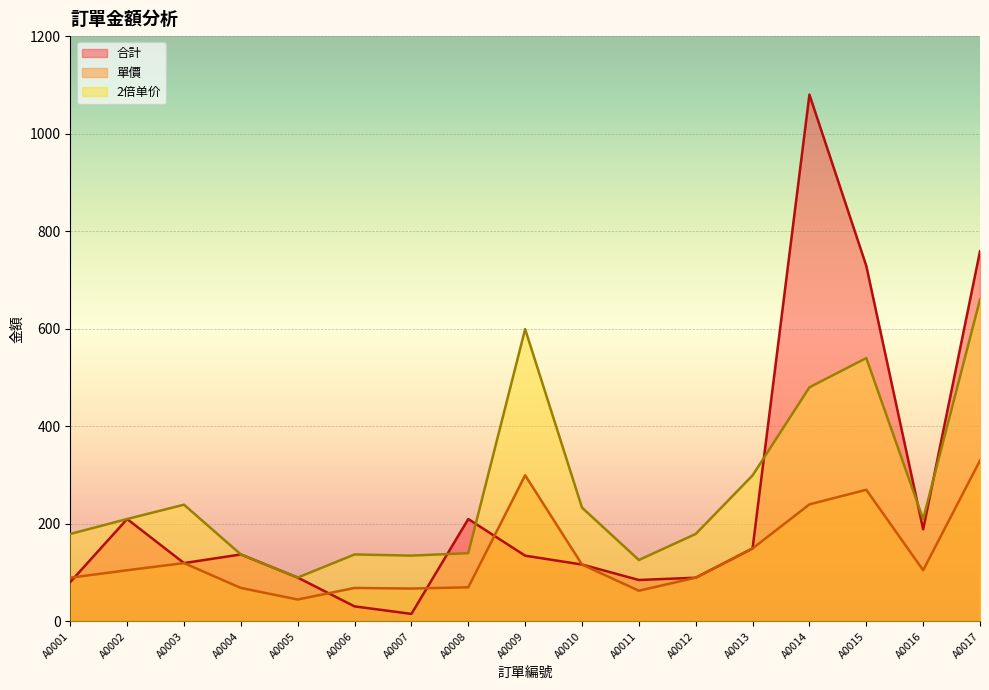

What is the difference between the maximum and minimum values in the 合計 series?

1064.5